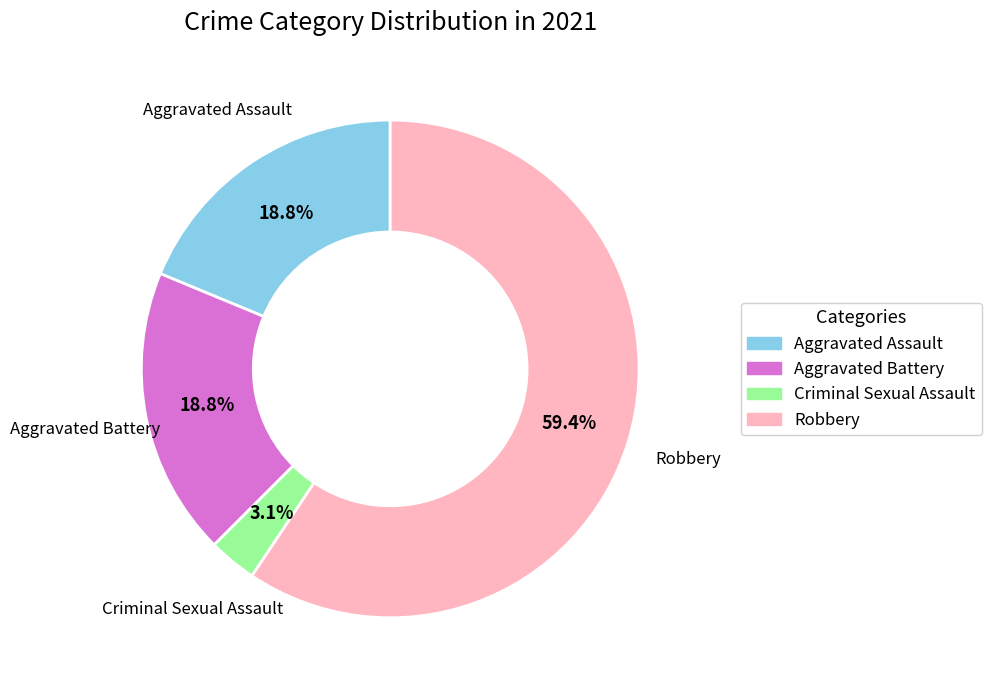

Combined, do Aggravated Battery and Aggravated Assault account for over 50%?

No